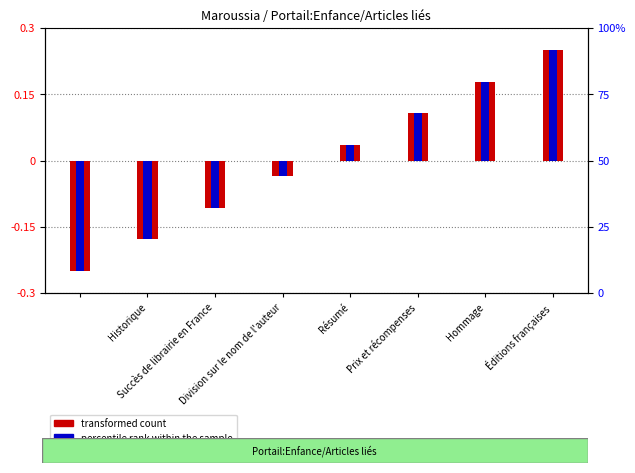

How many positive values does the percentile rank within the sample series have?

4